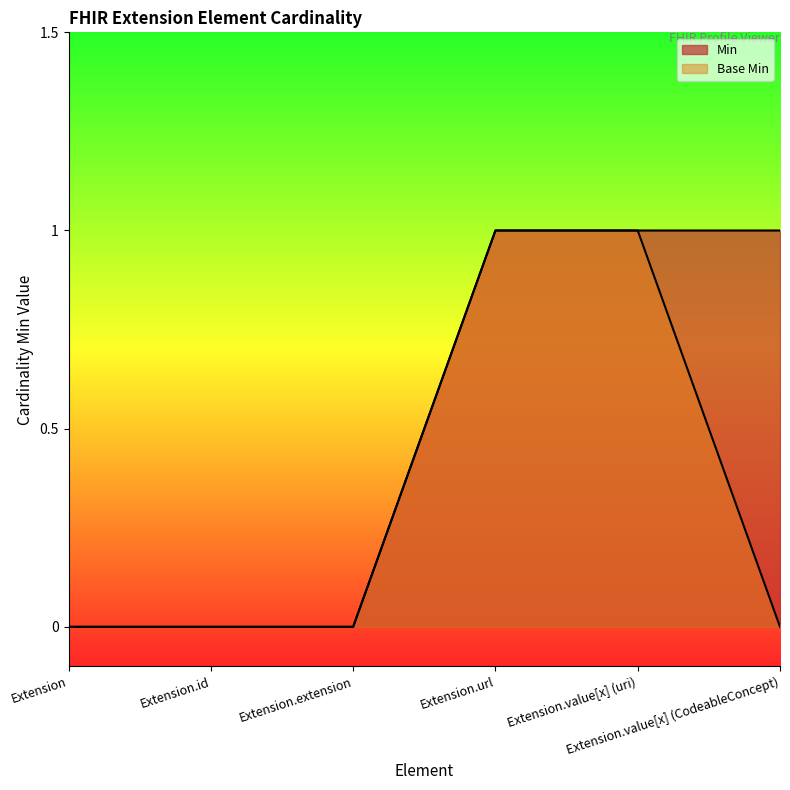

What is the sum of all Base Min values?

2